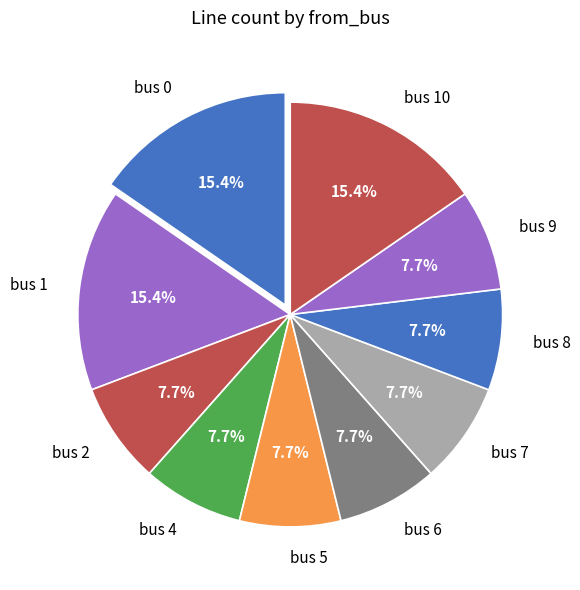

Approximately how many times larger is the value at bus 6 compared to bus 8?

1.0